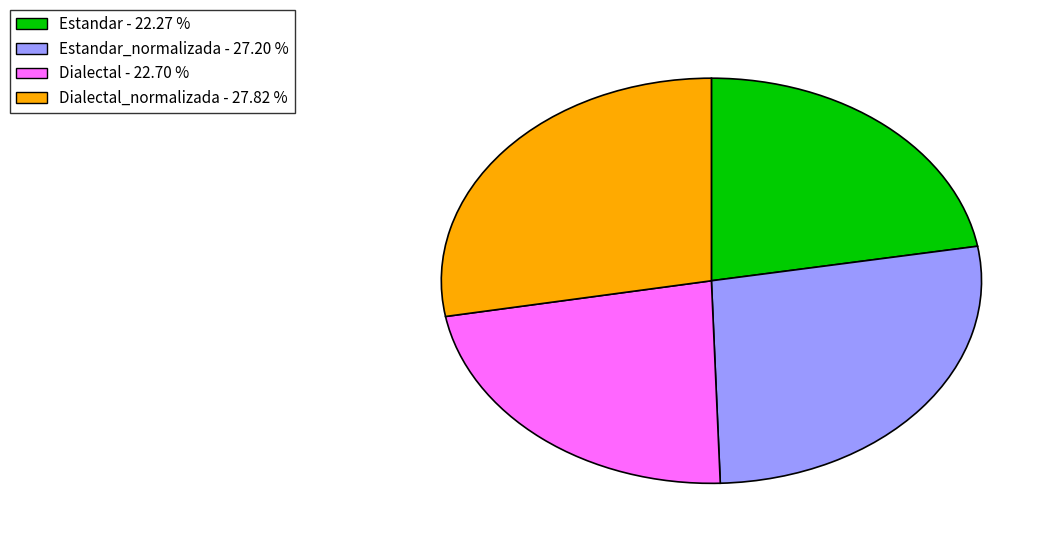

Is there a majority slice in this chart?

No